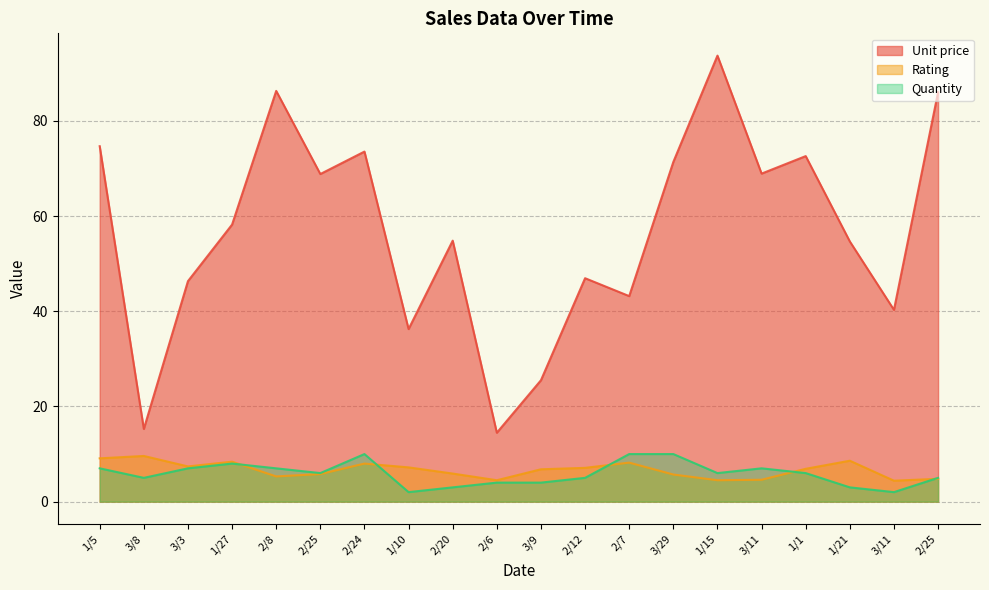

Which series has the widest spread of values?

Unit price